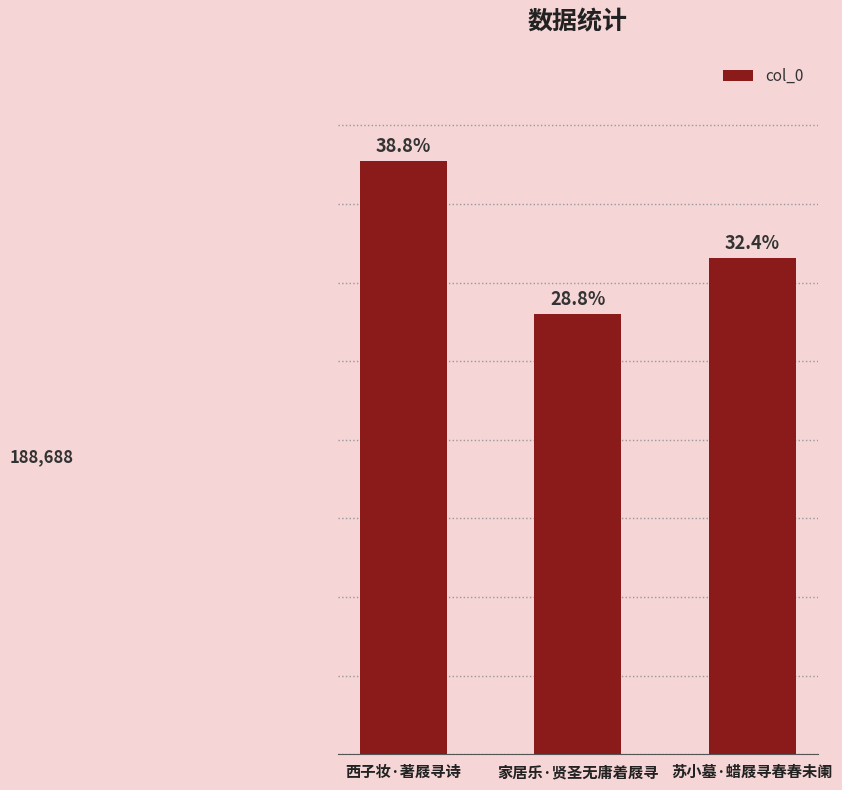

The value at 家居乐·贤圣无庸着屐寻 is 135313. True or false?

False